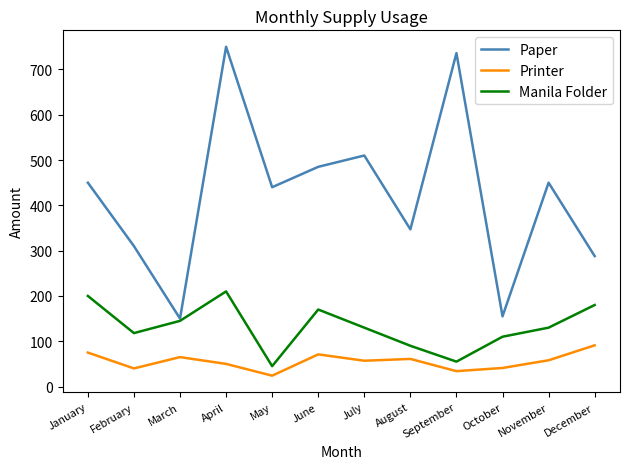

True or false: Printer and Paper cross at least once.

False